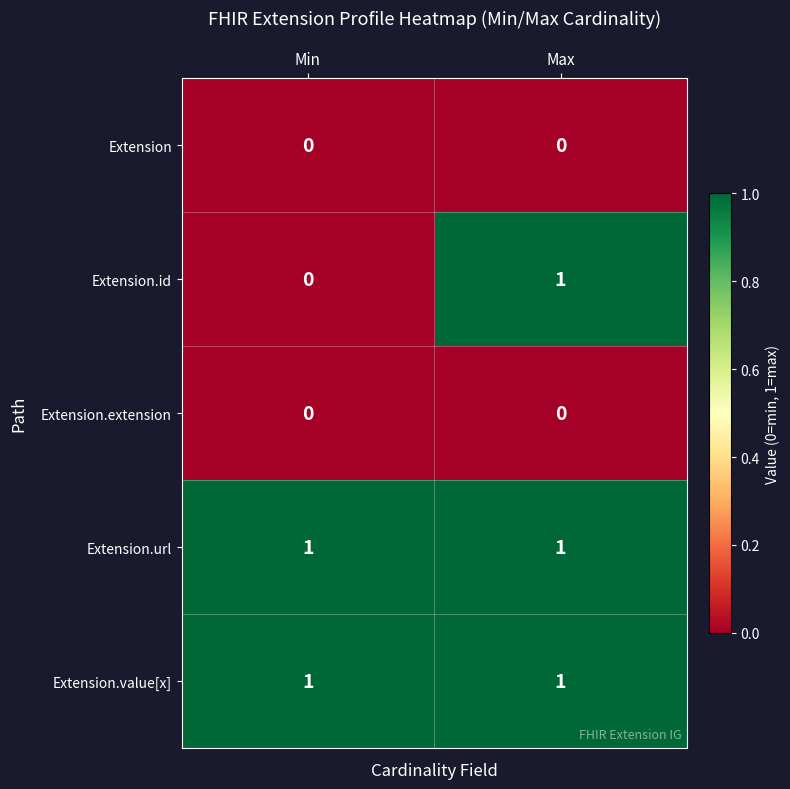

Count the number of categories in the chart.

2